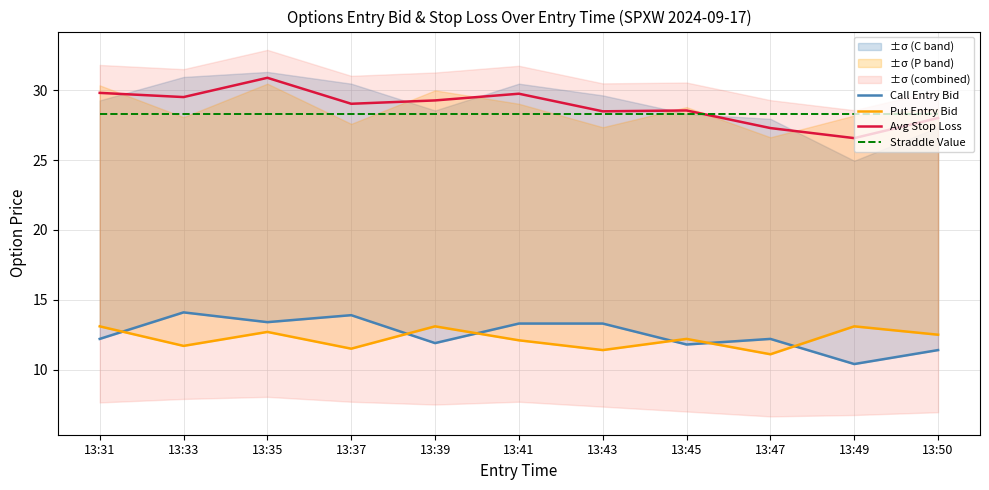

How many times do Call Entry Bid and Put Entry Bid cross each other?

6